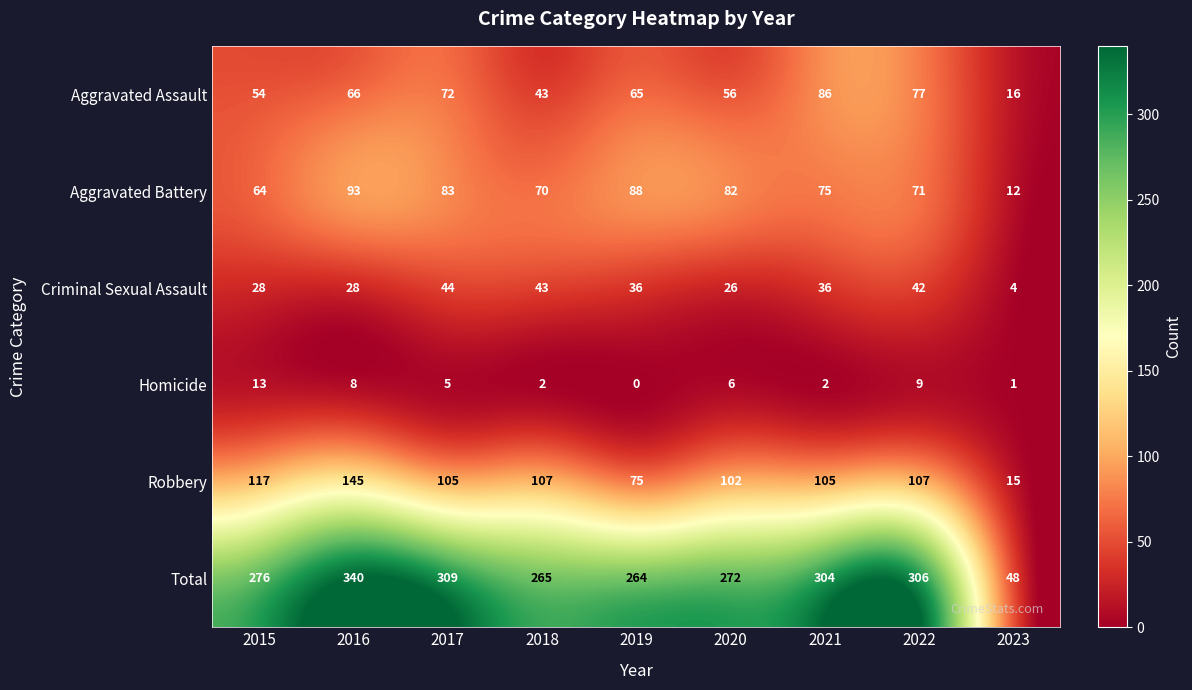

At how many categories does at least one series exceed 92?

8